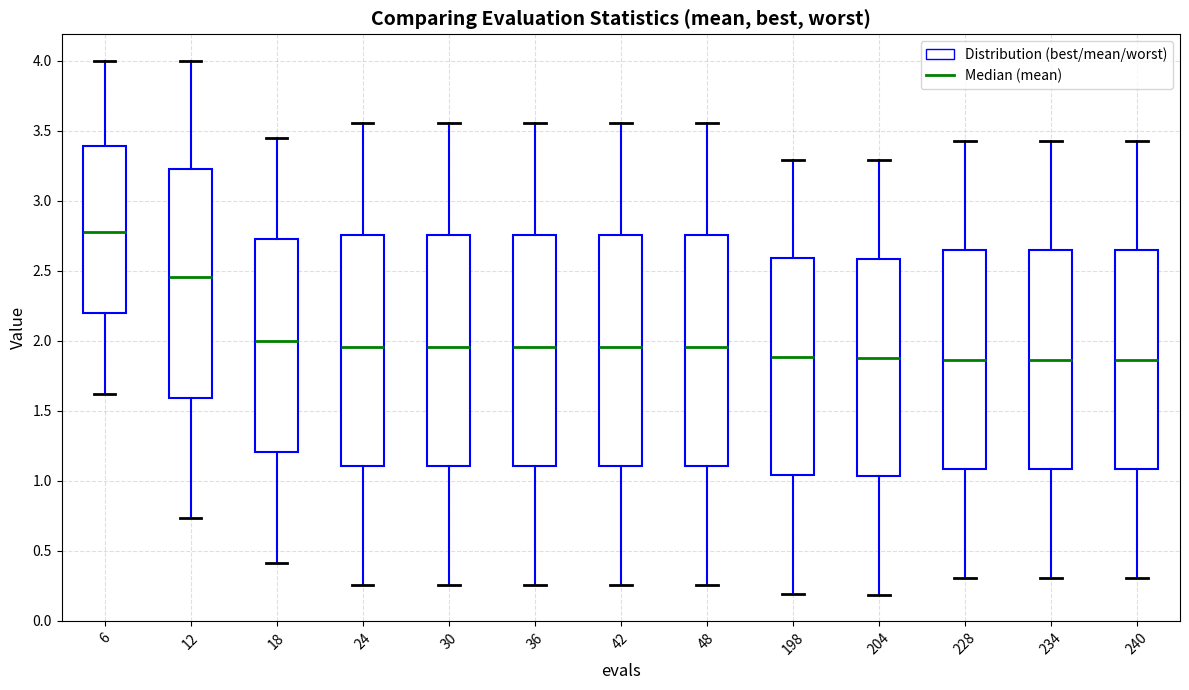

Which box has the highest median line?

6